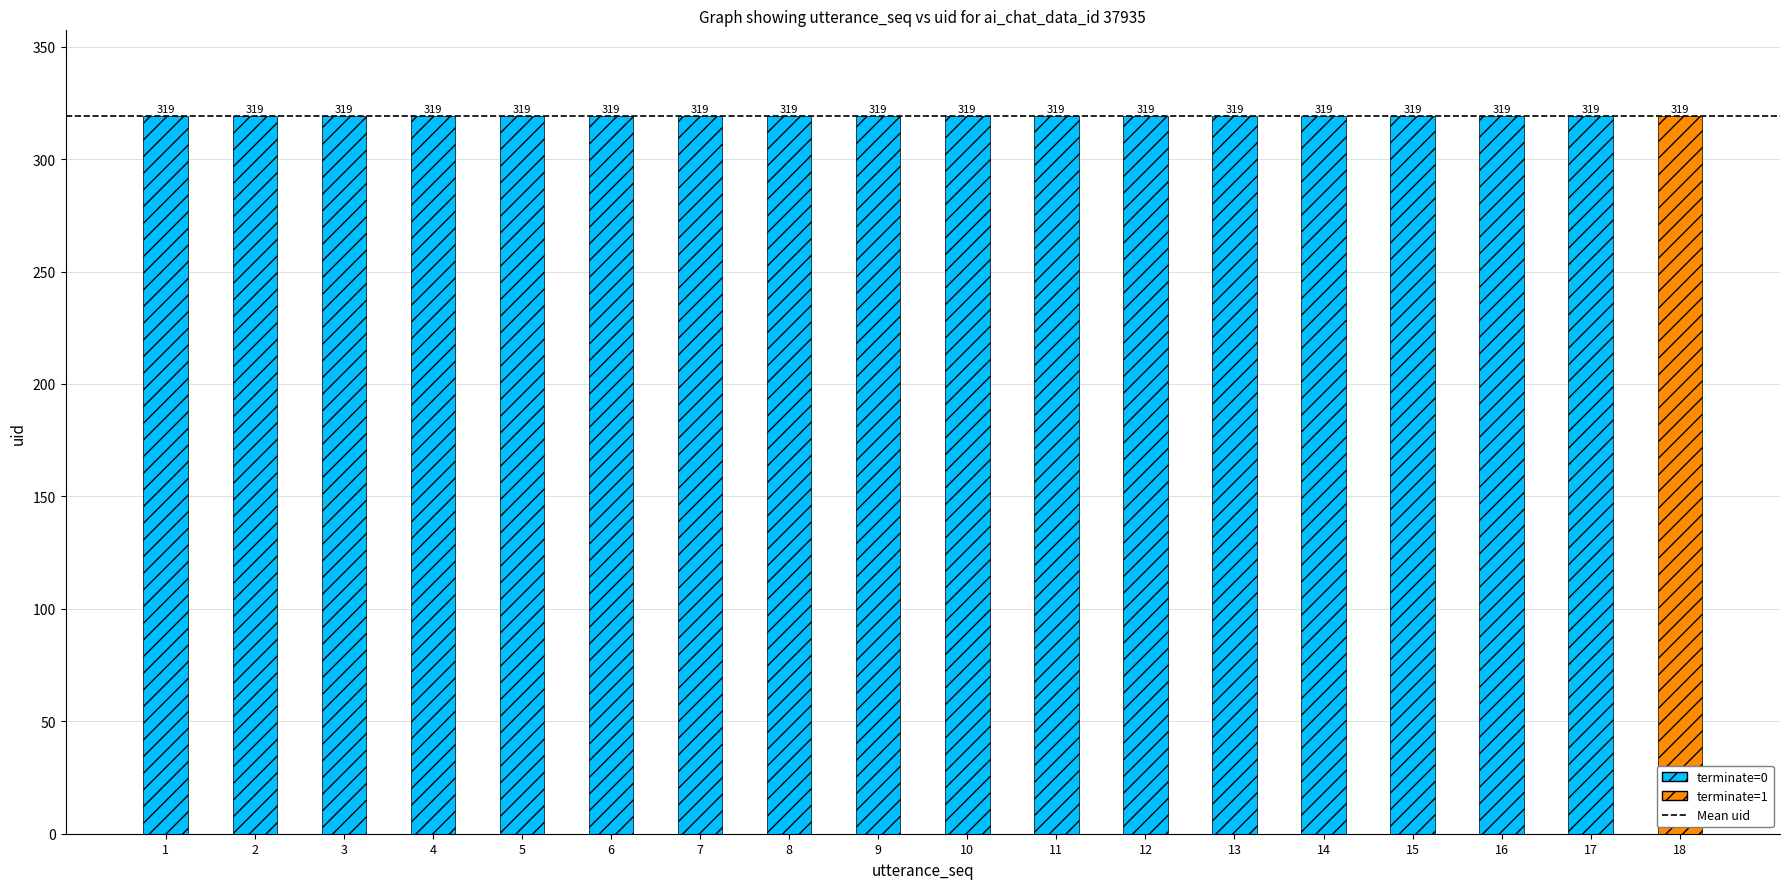

The value of terminate at 17 is 0. True or false?

False